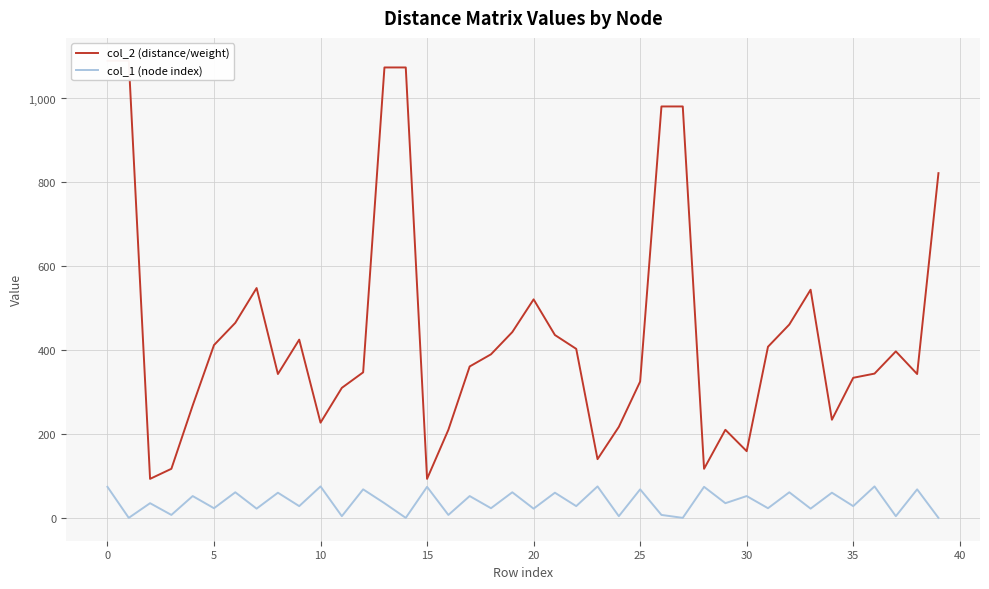

True or false: col_1 (node index) has a value of 28 at 35.

True